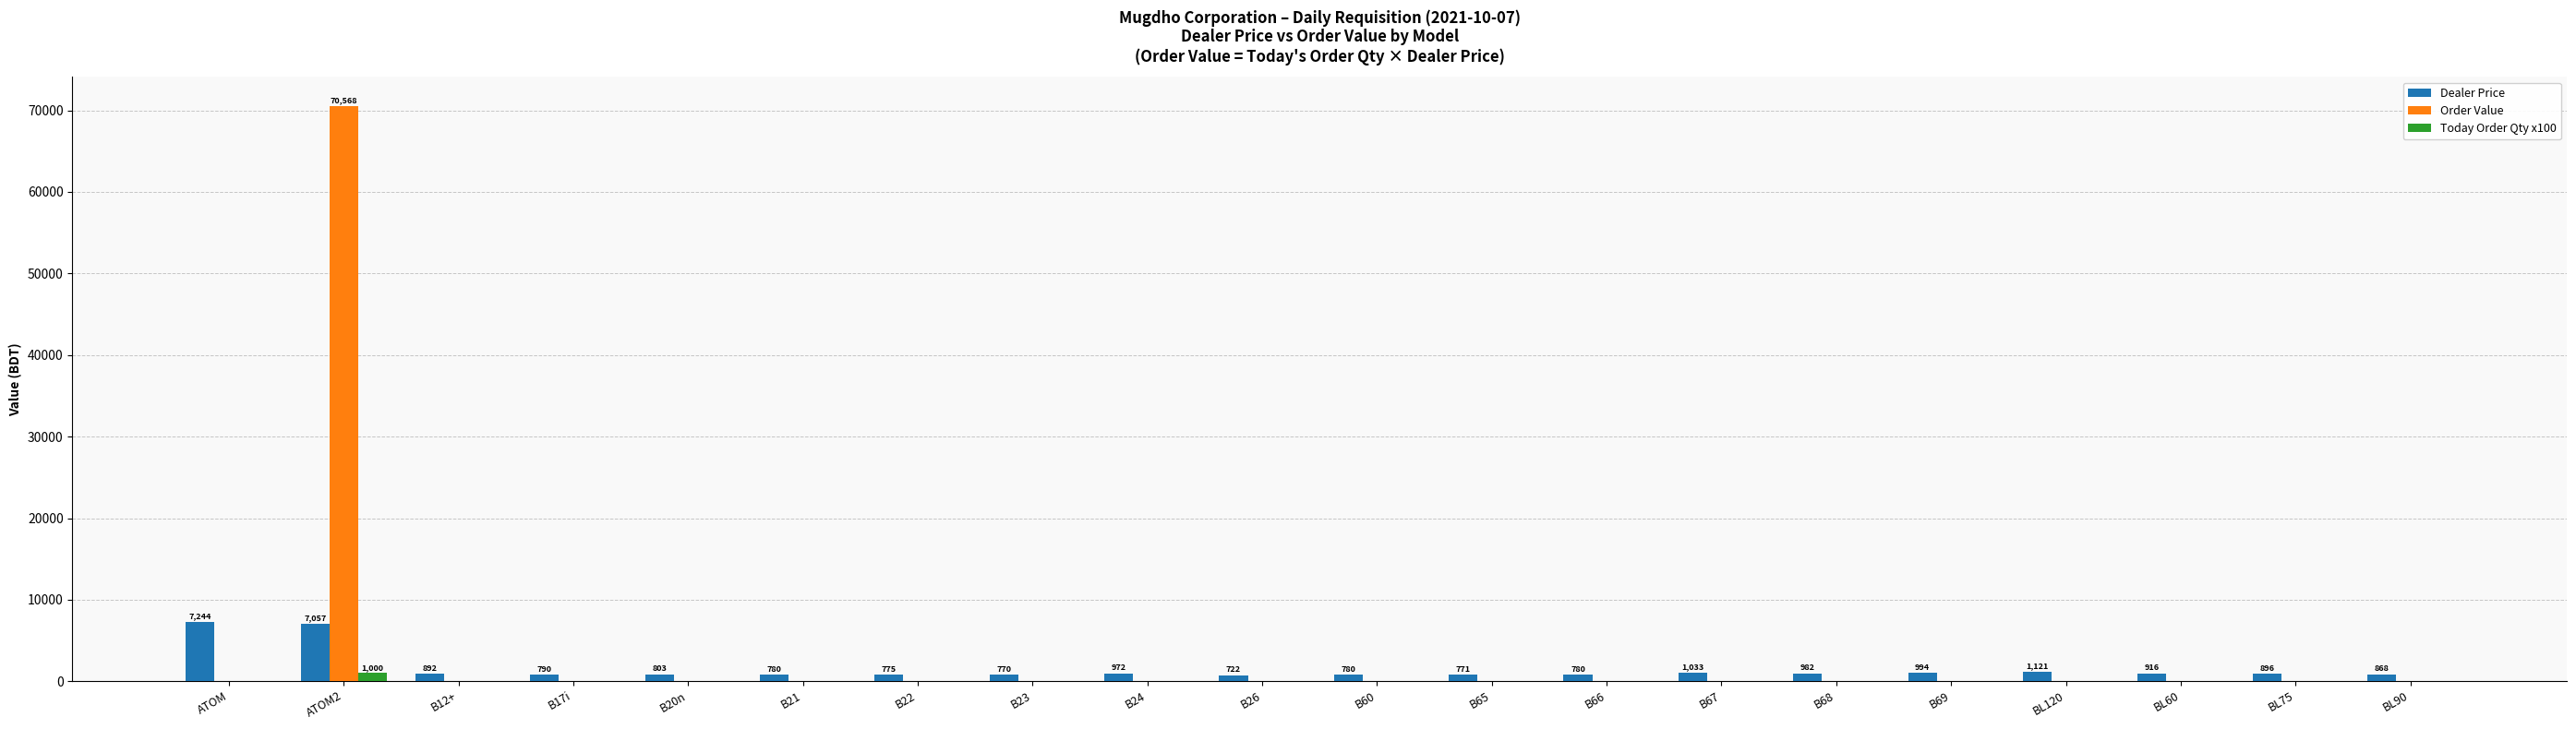

What is the maximum value for Today Order Qty x100?

1000.0